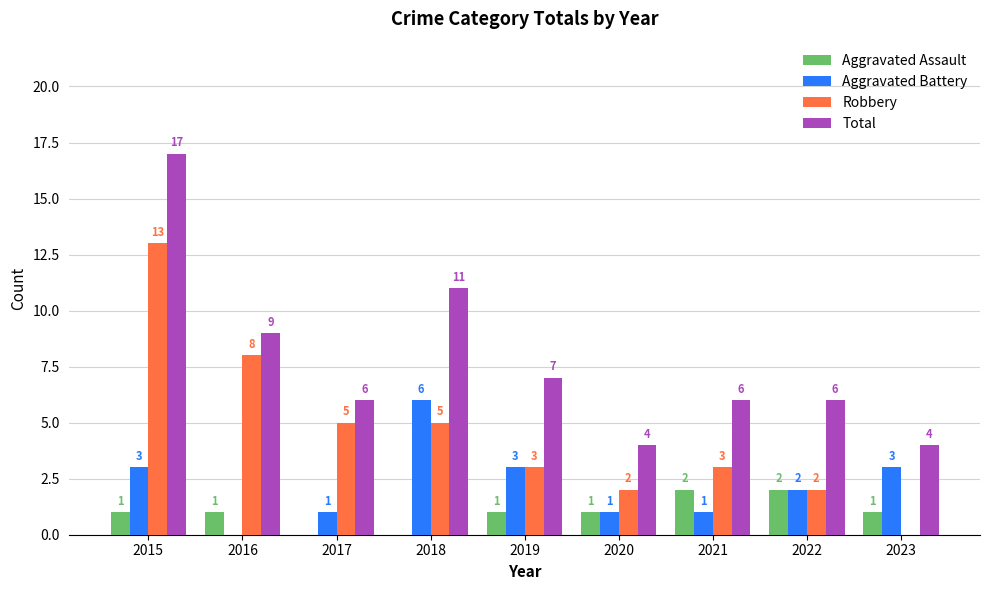

What is the average value of the Total series?

8